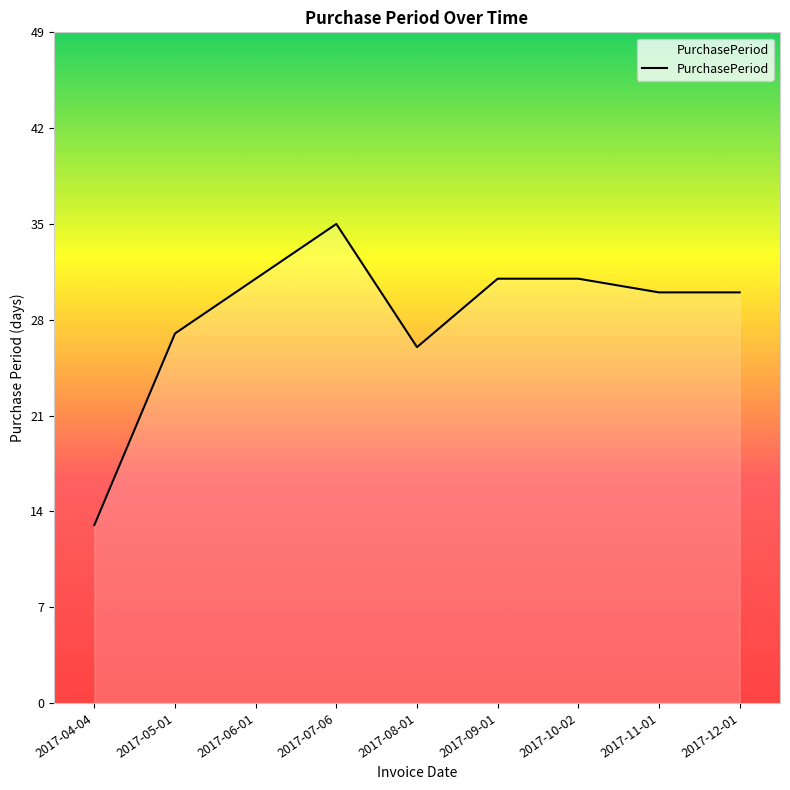

What is the average value?

28